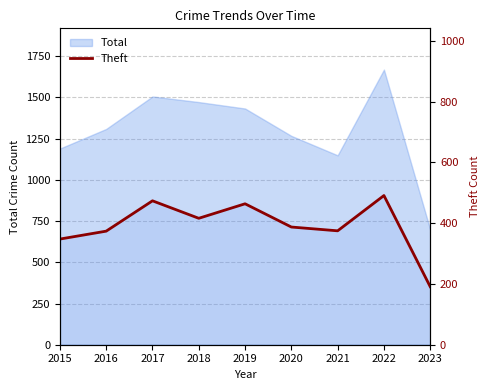

Where is the first local minimum?

2018